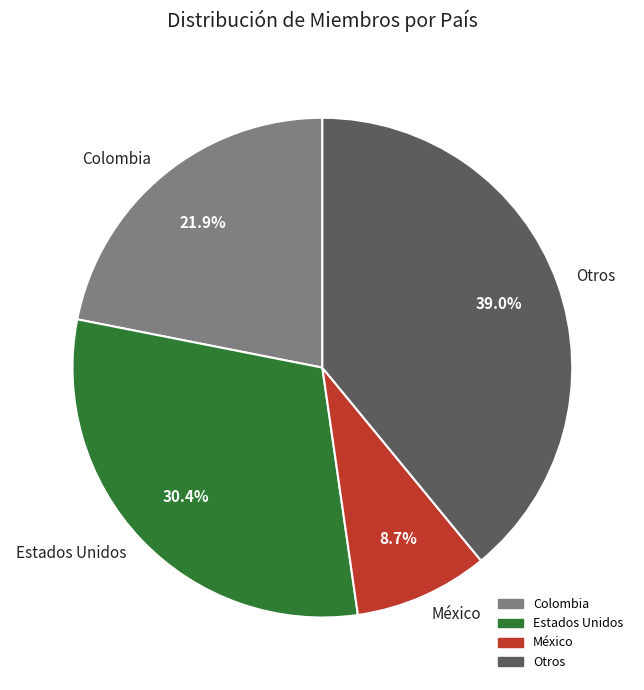

What is the ratio of the value at Colombia to the value at Otros?

0.6